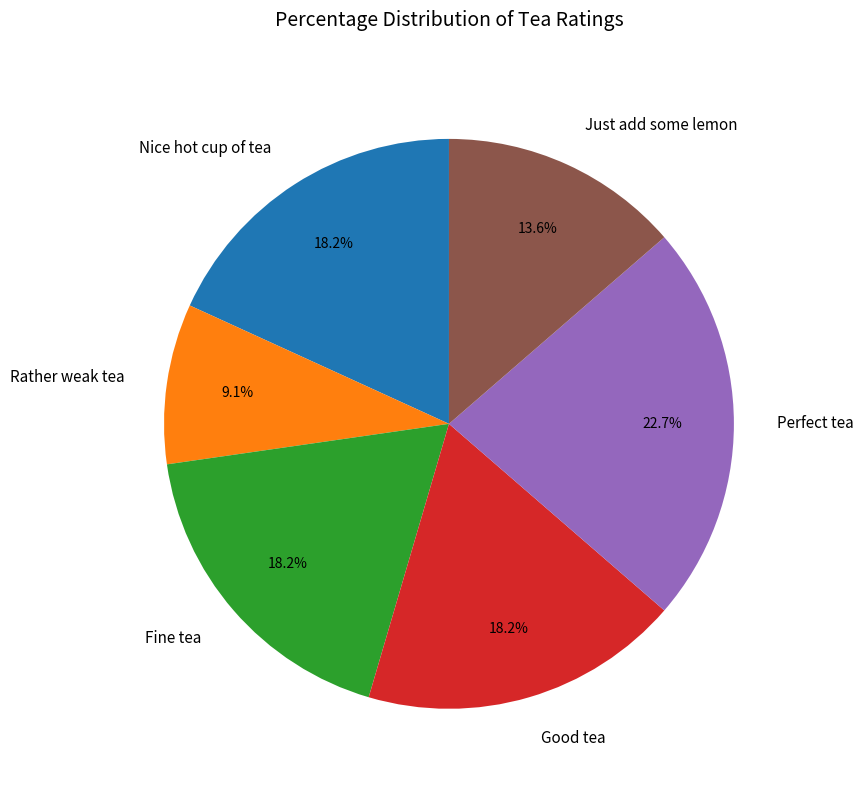

Which category has the biggest portion of the pie?

Perfect tea